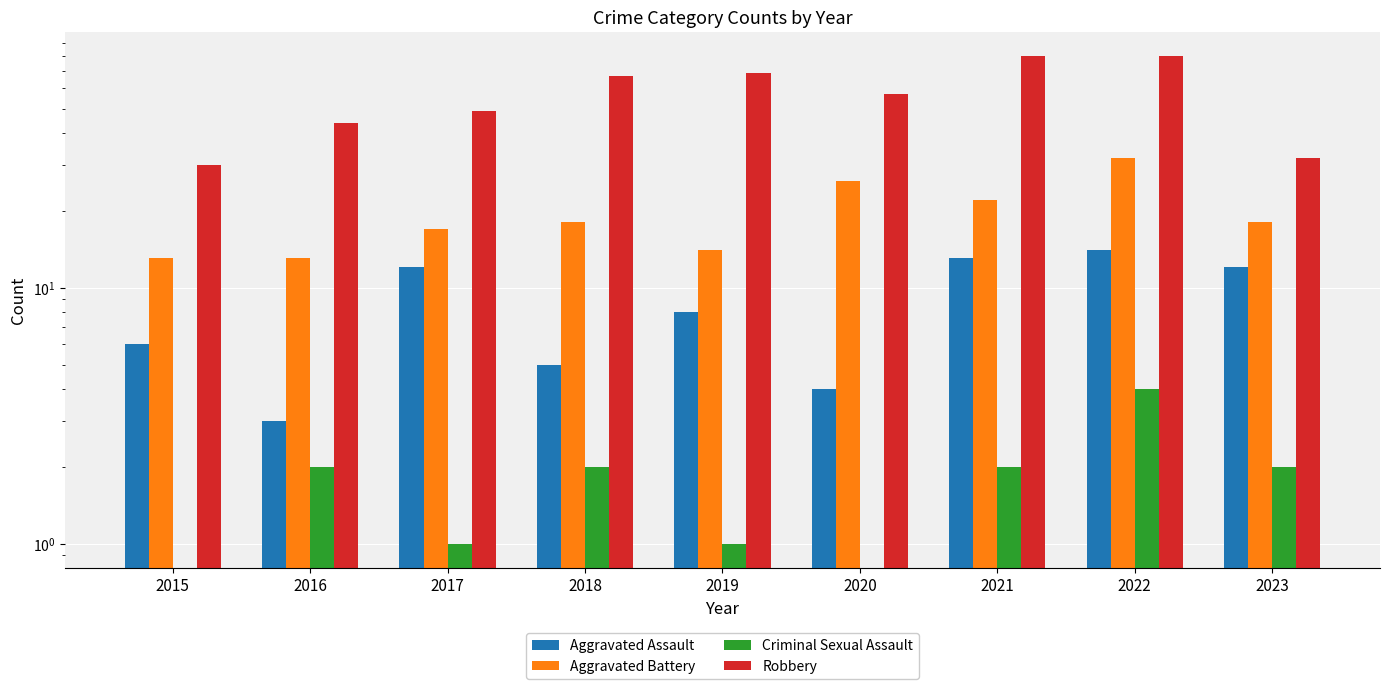

Rank the series at 2018 from highest to lowest value.

Robbery, Aggravated Battery, Aggravated Assault, Criminal Sexual Assault